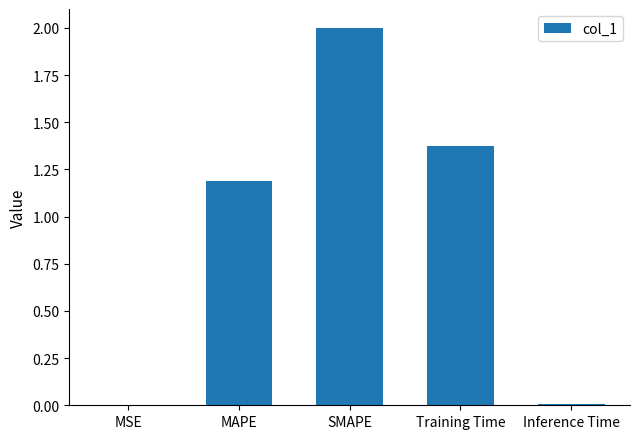

What is the sum of all values?

4.6